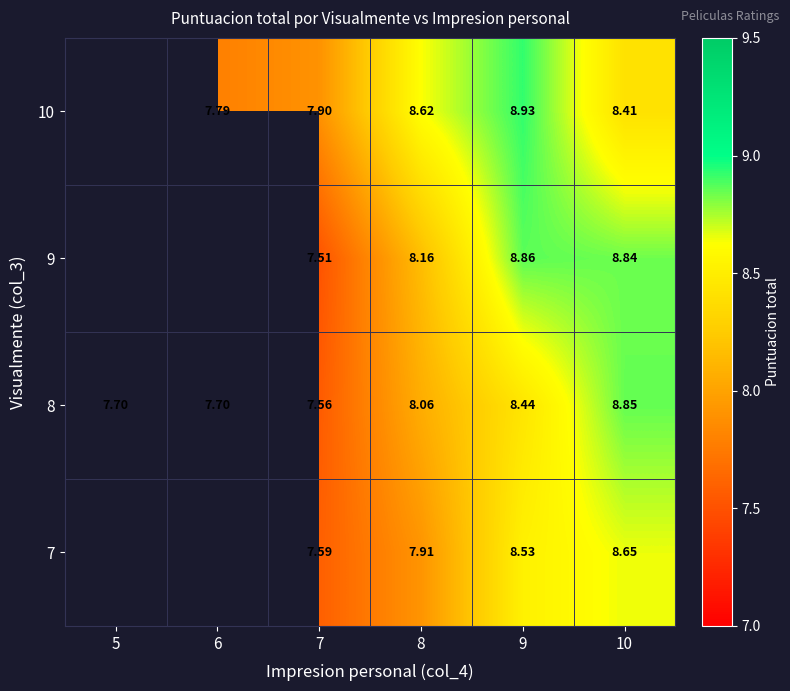

How many series are shown in this chart?

4